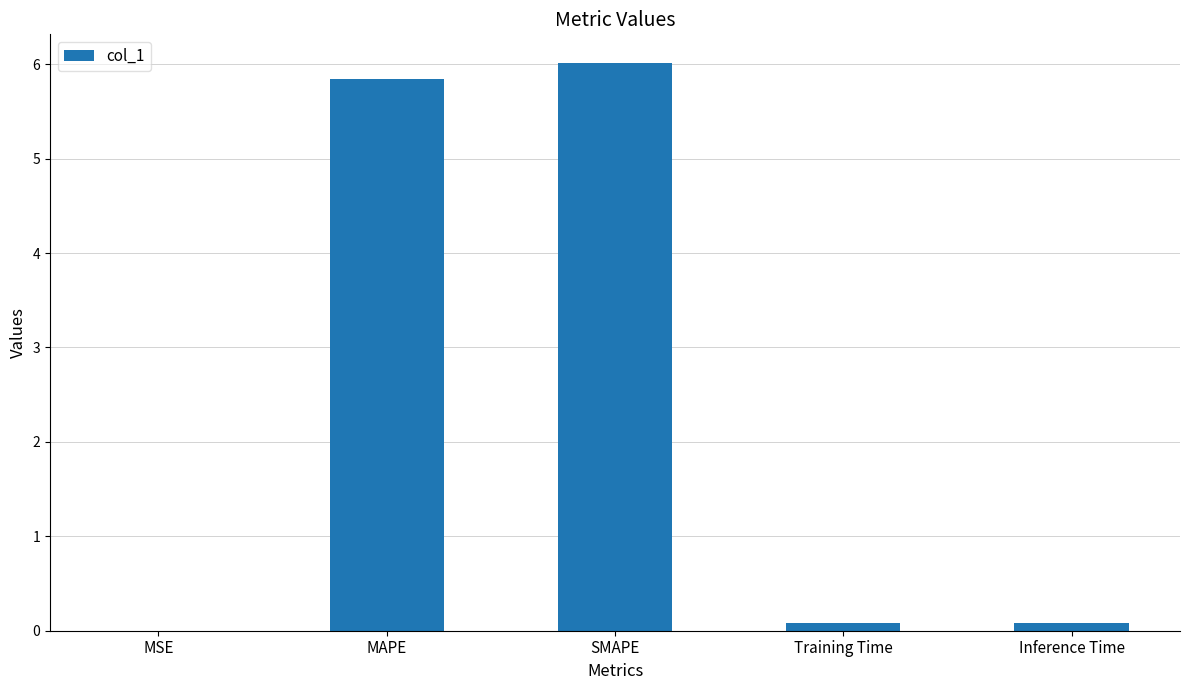

What is the greatest value displayed?

6.0